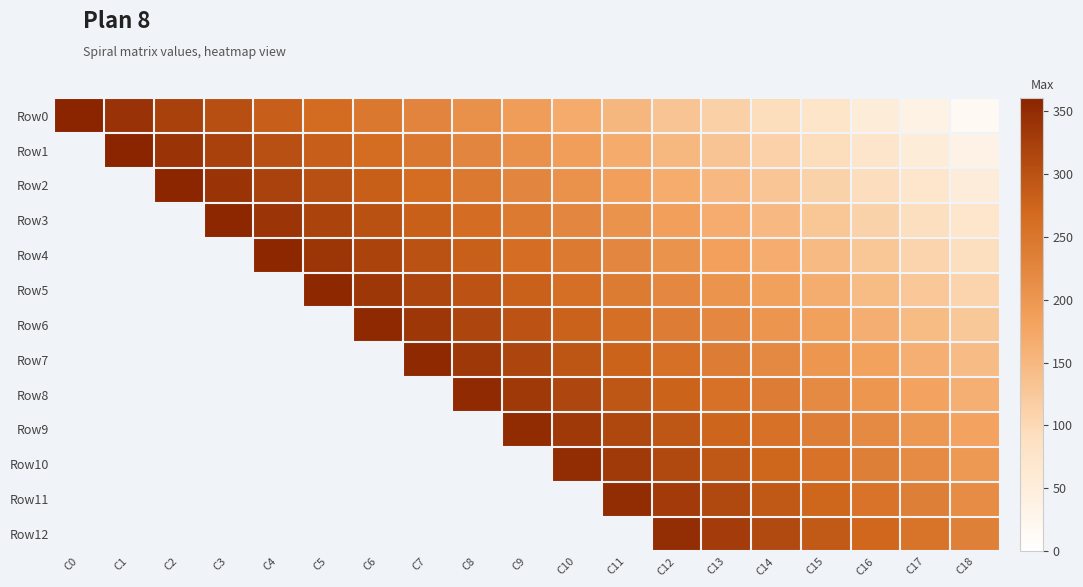

Is the value of Row12 at C14 greater than the value of Row10 at C10?

No